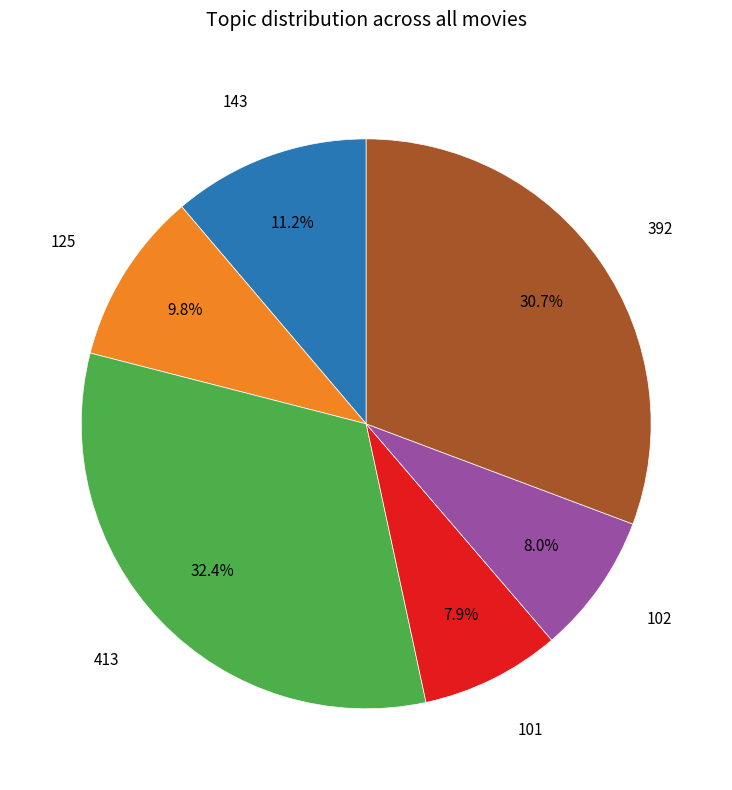

Does any single category account for the majority?

No